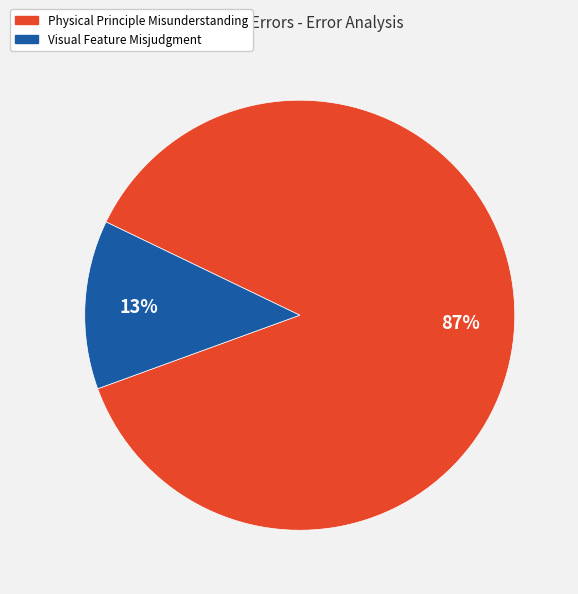

How many segments does this pie chart have?

2